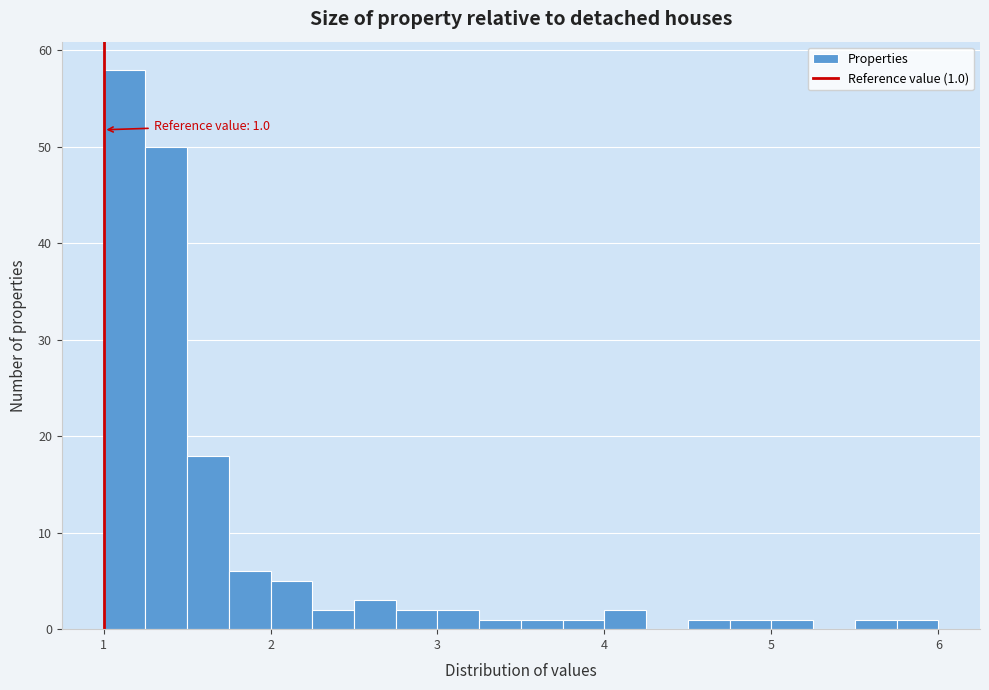

Around what value on the x-axis is the tallest bar? Give the approximate position of its centre, as read against the axis.

1.1